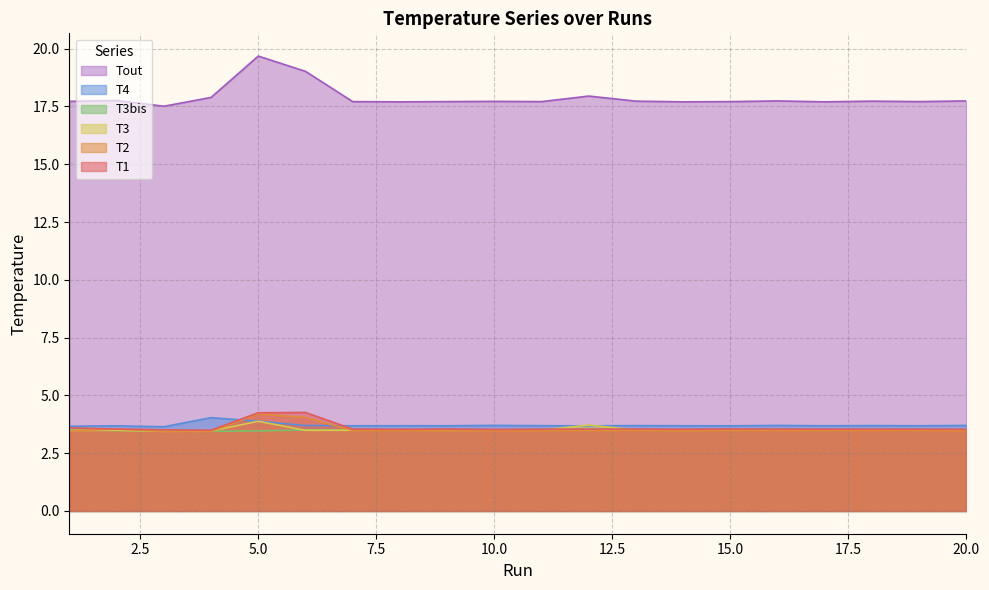

The value of T3bis at 9 is 5.0. True or false?

False